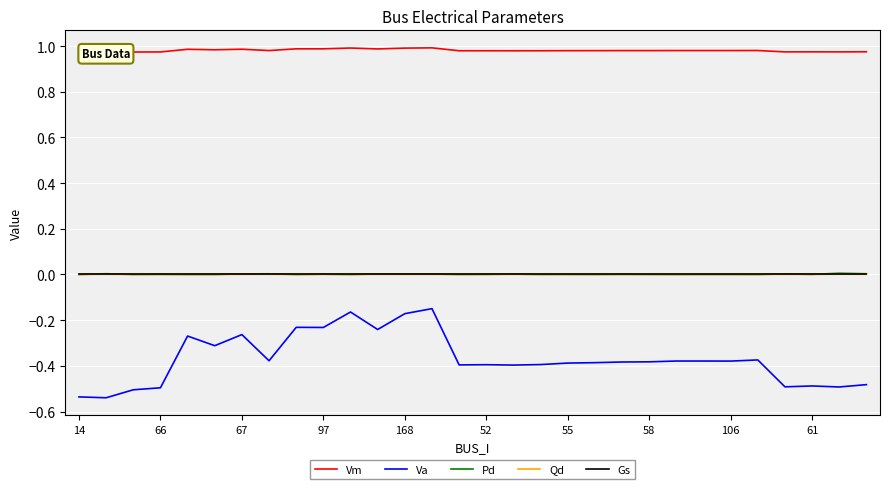

True or false: Va and Pd intersect in this chart.

False